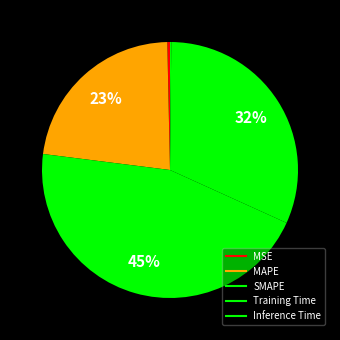

Does any single category account for the majority?

No